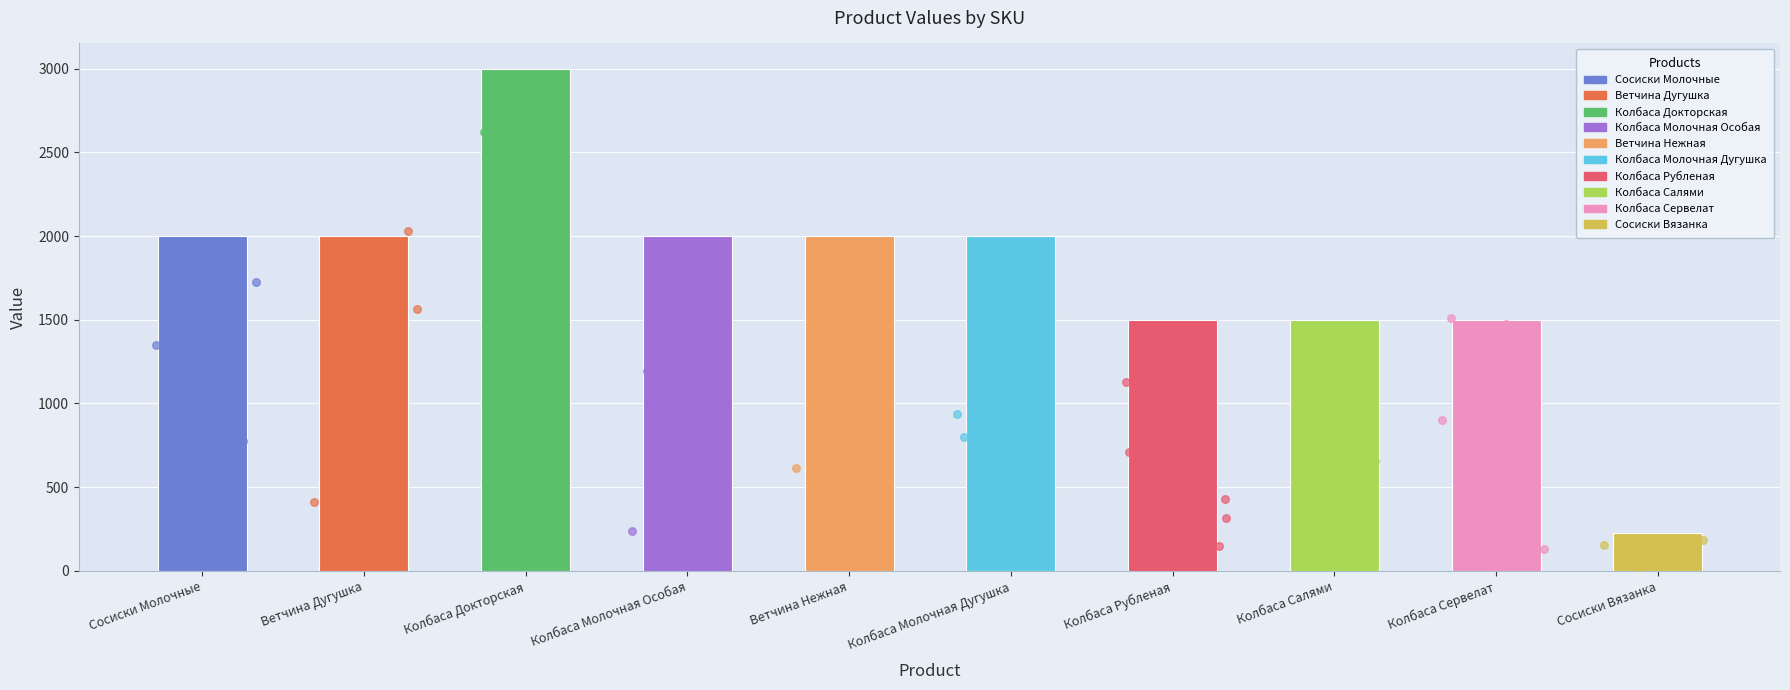

What is the change in value from Колбаса Салями to Сосиски Вязанка?

-1273.2